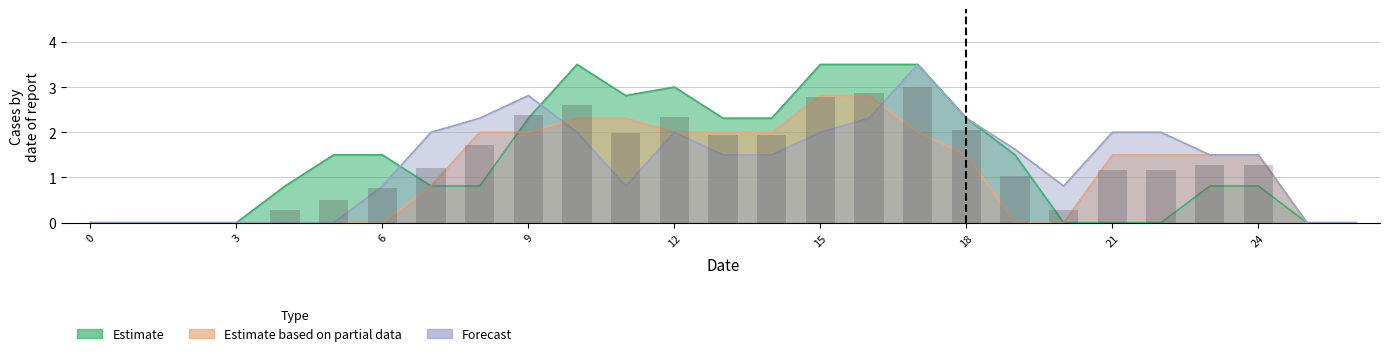

Which label corresponds to the largest value in the chart?

17